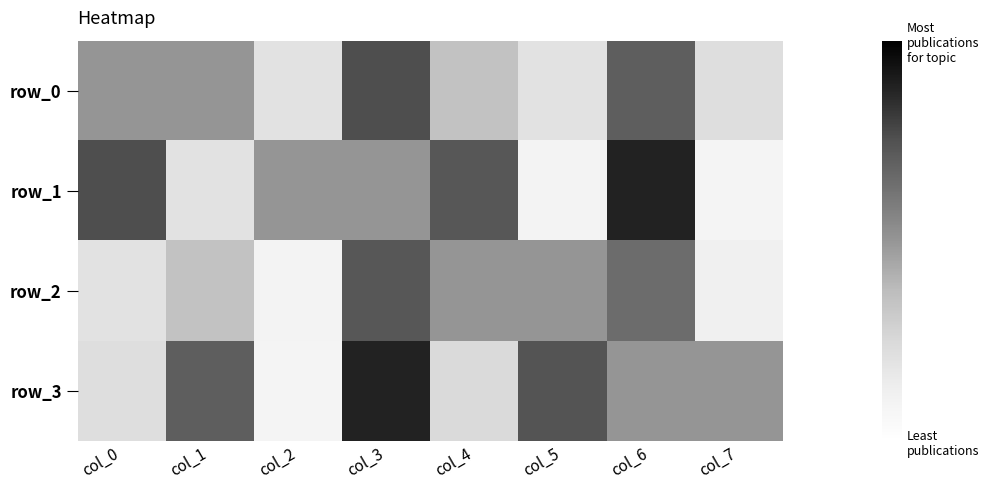

Is it true that row_0 equals 0.2 at col_2?

True